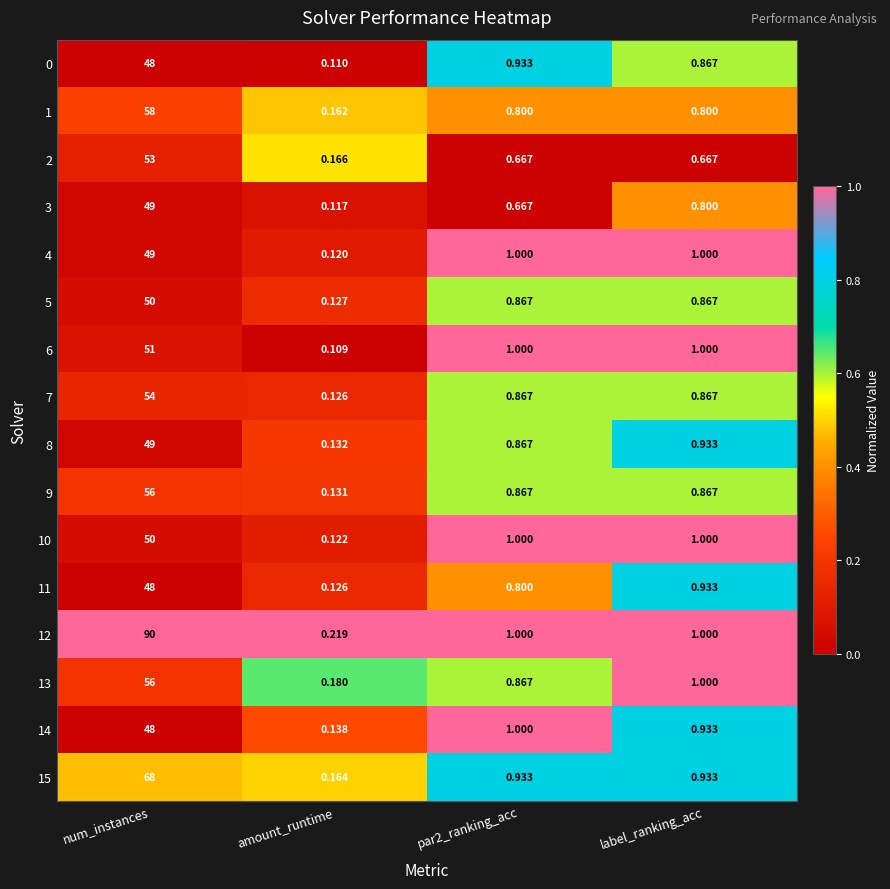

Which label corresponds to the smallest value in the chart?

amount_runtime